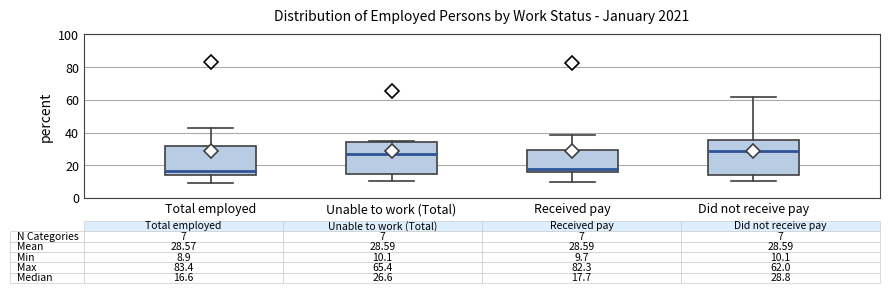

Which box's median line is the highest?

Did not receive pay